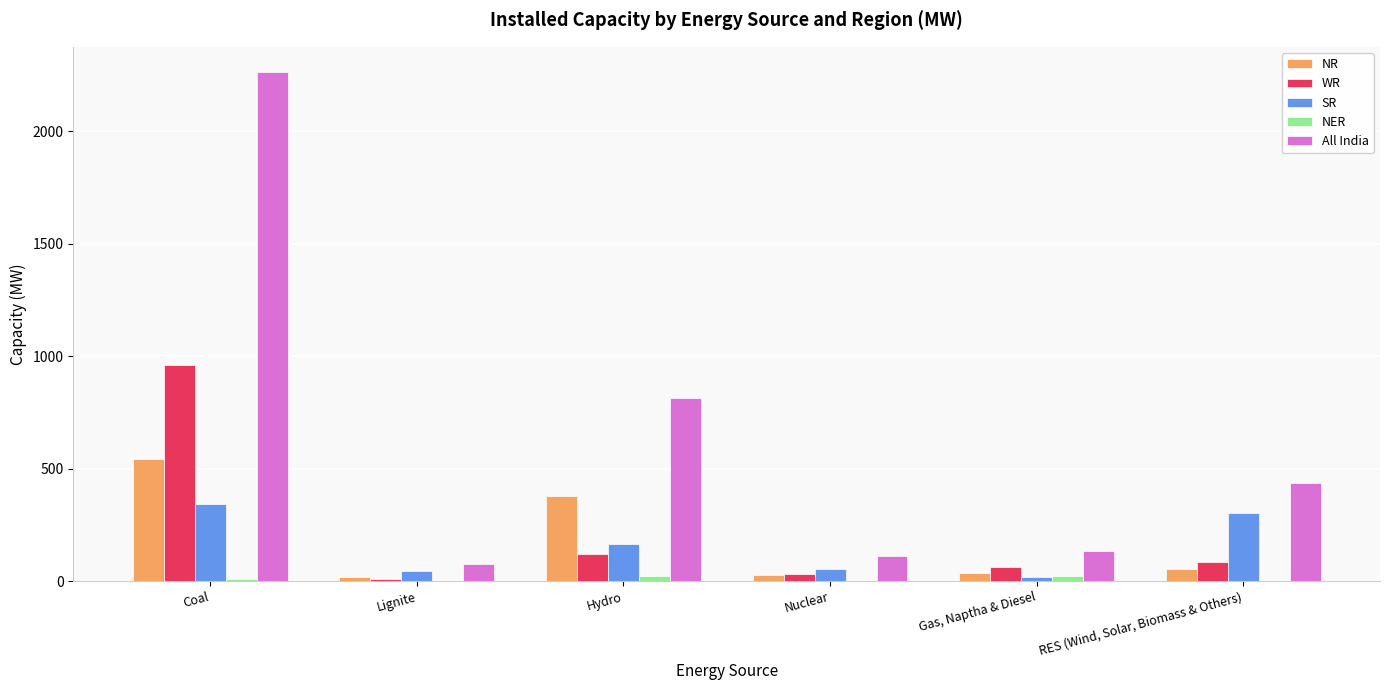

How many data points does each series have?

6